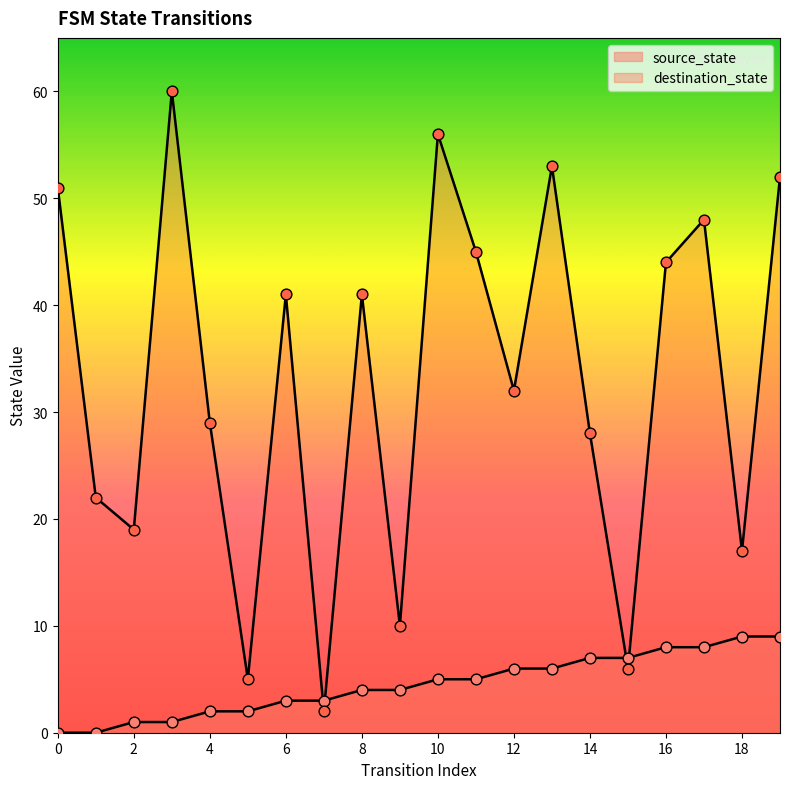

At how many categories does at least one series exceed 26?

13